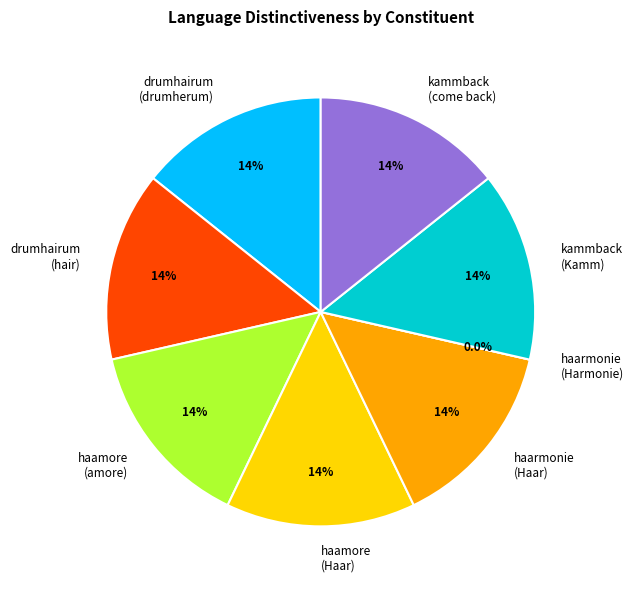

True or false: haamore
(amore) accounts for 20% of the total.

False